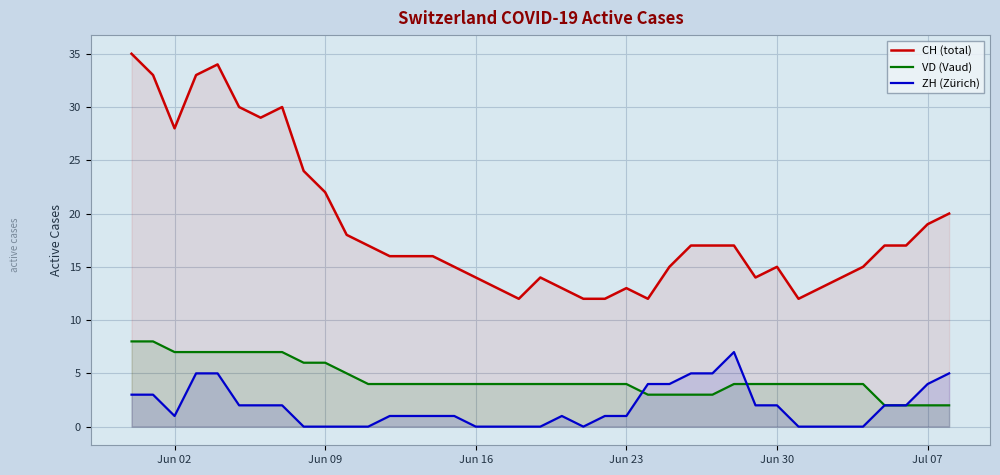

True or false: CH (total) and ZH (Zürich) cross at least once.

False